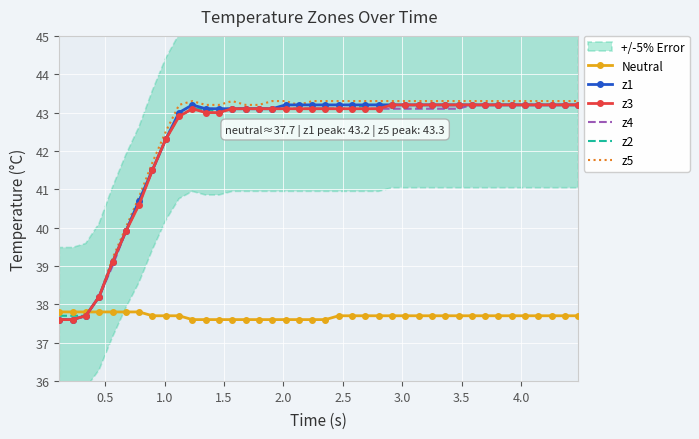

What is the minimum value for z4?

37.6